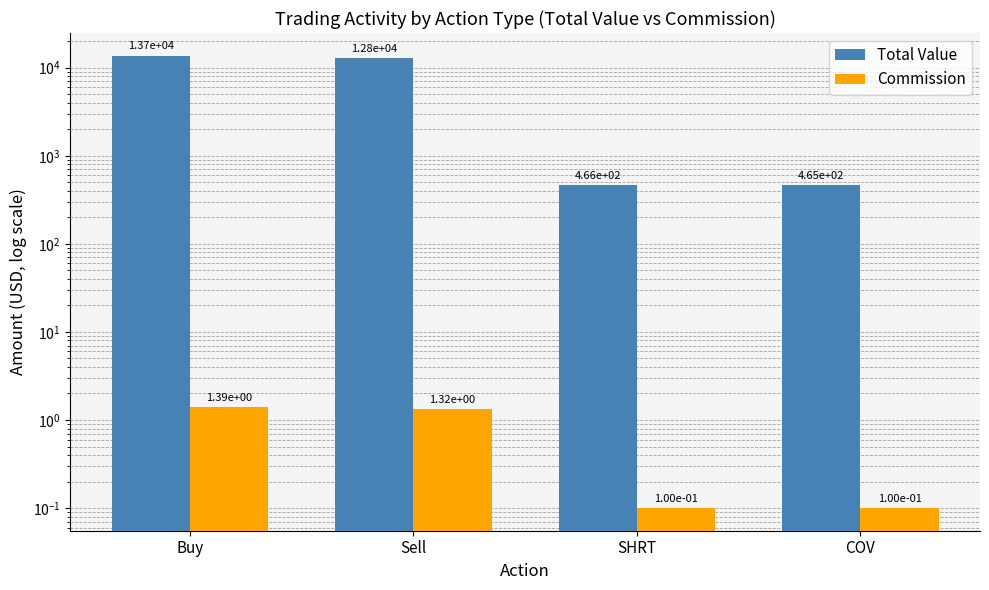

What is the difference between the Commission values at Sell and Buy?

0.1